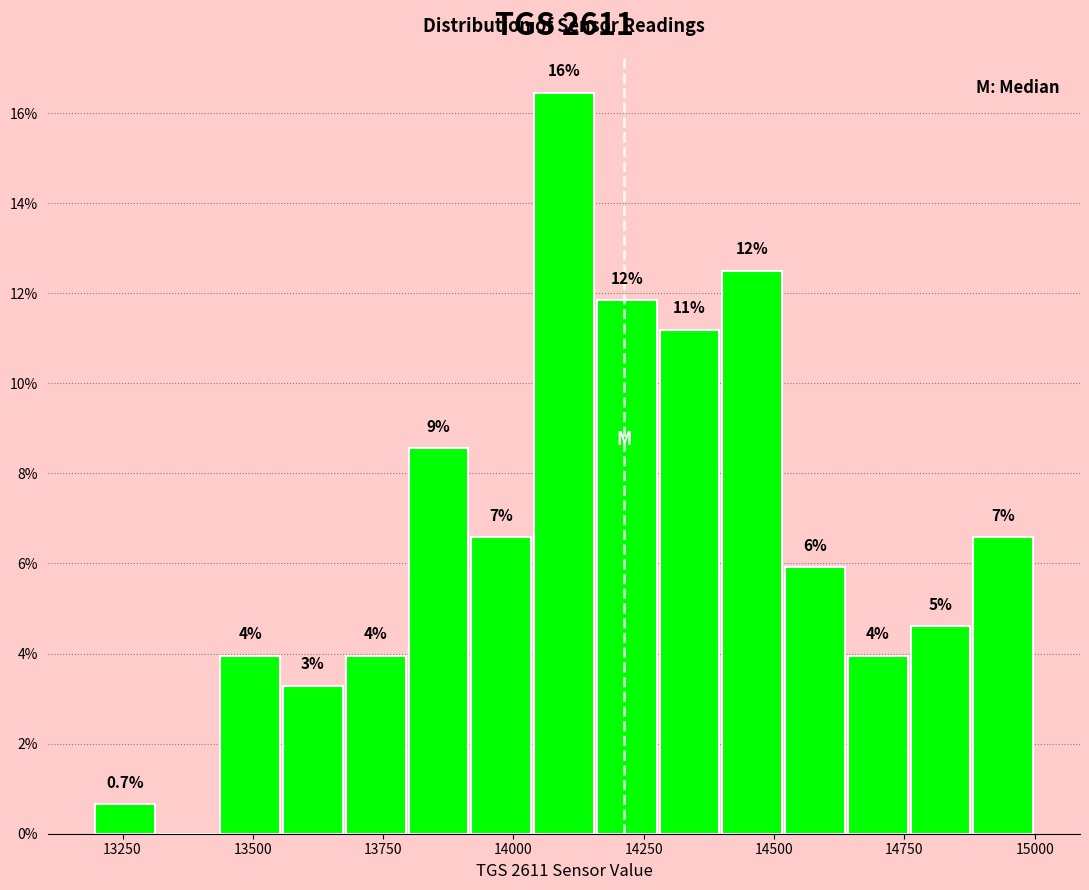

Read against the x-axis, roughly where is the centre of the tallest bar?

14100